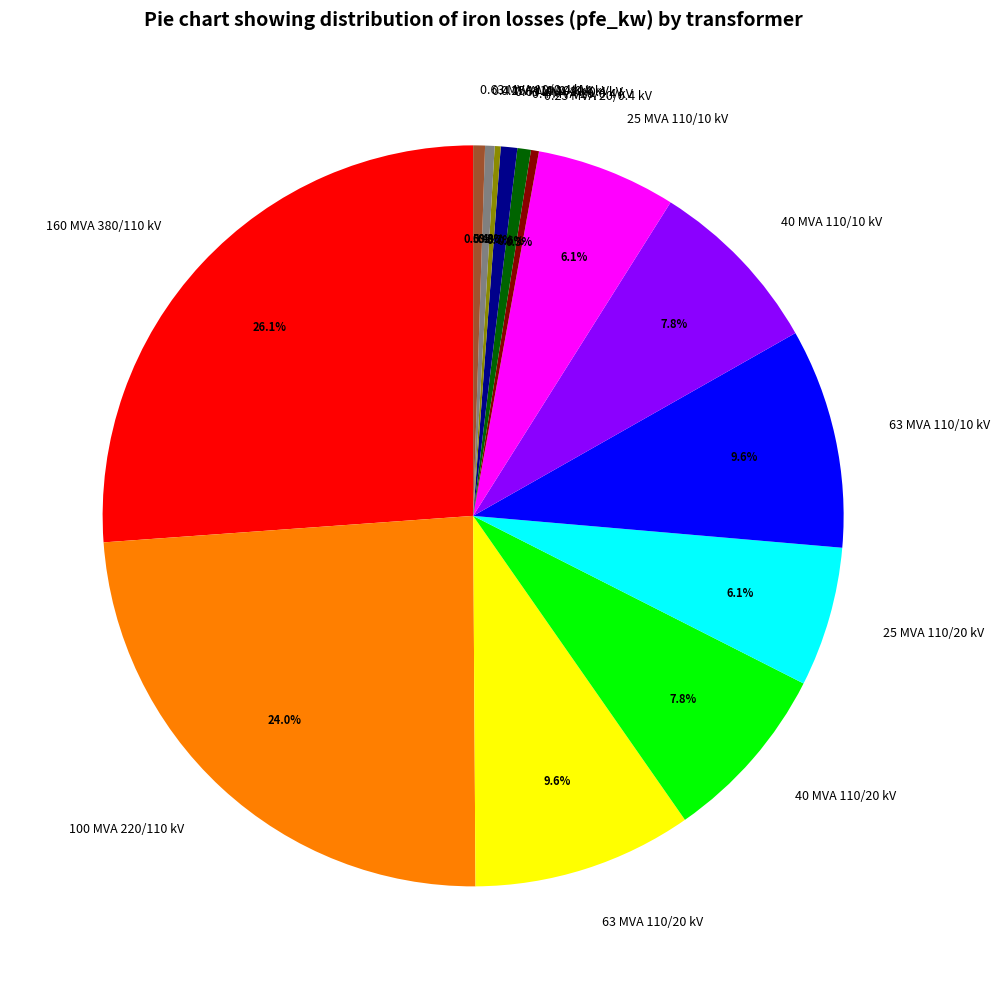

Between 63 MVA 110/10 kV and 0.4 MVA 20/0.4 kV, which is larger?

63 MVA 110/10 kV